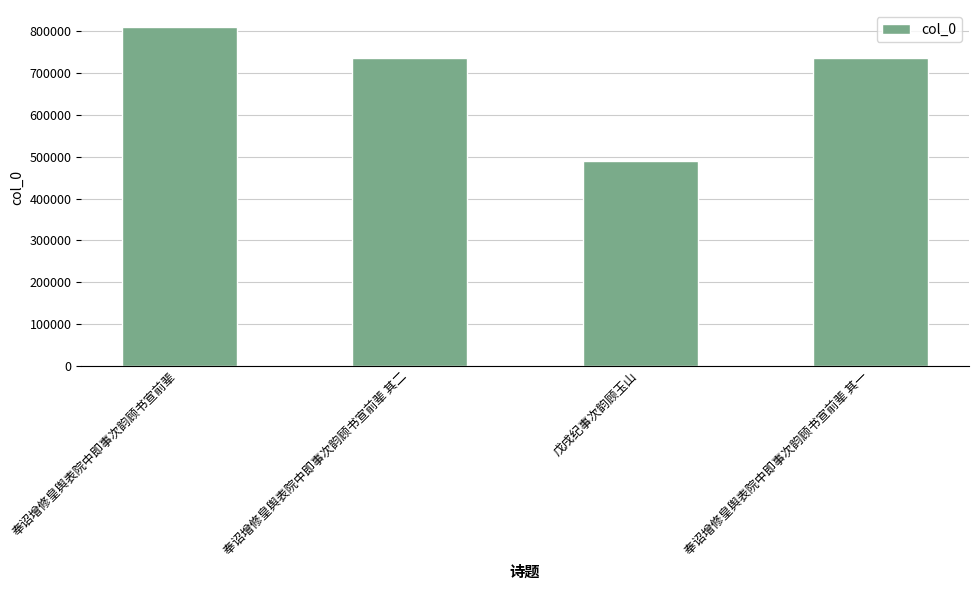

What is the label of the 4th bar from the right?

奉诏增修皇舆表院中即事次韵顾书宣前辈